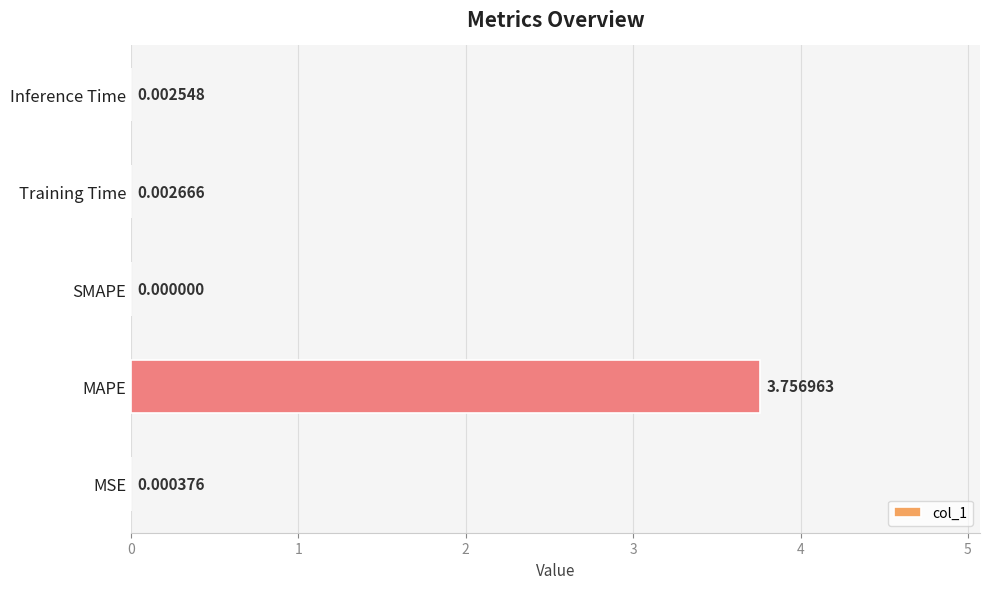

At which label is the value closest to 1?

Training Time